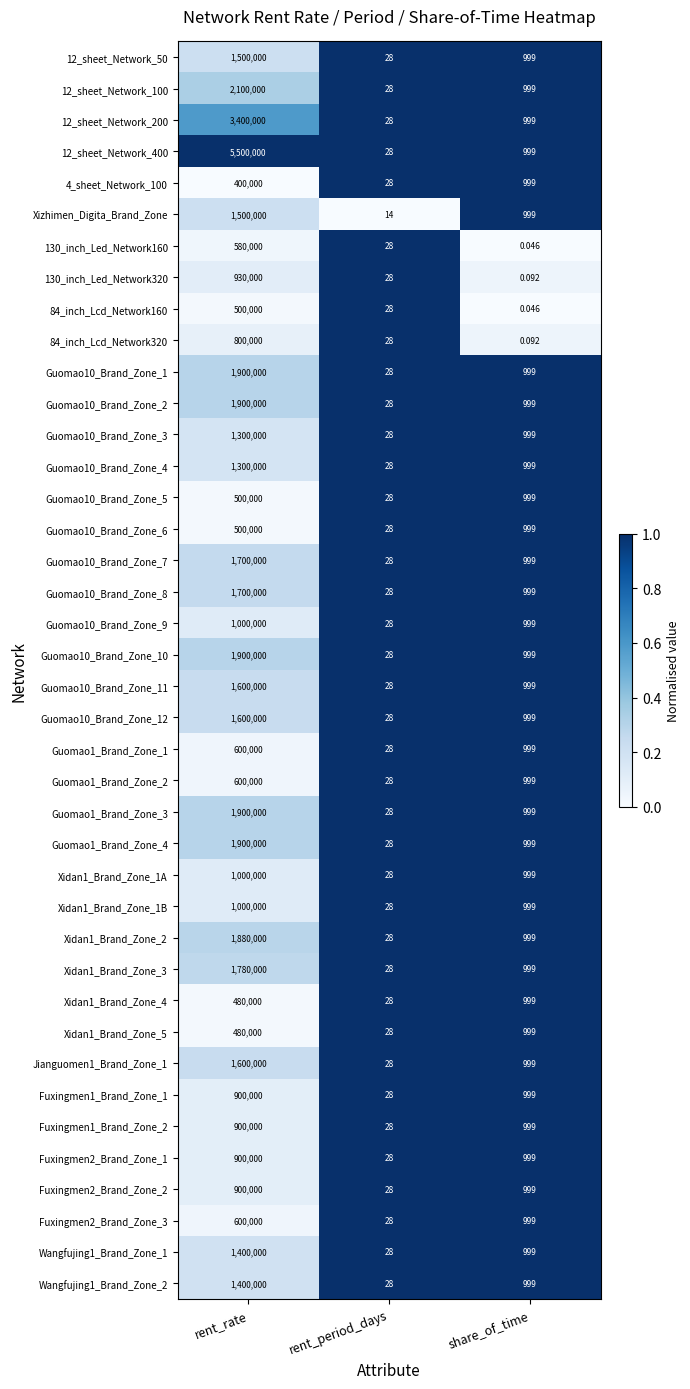

Which series has the largest total across all categories?

12_sheet_Network_400